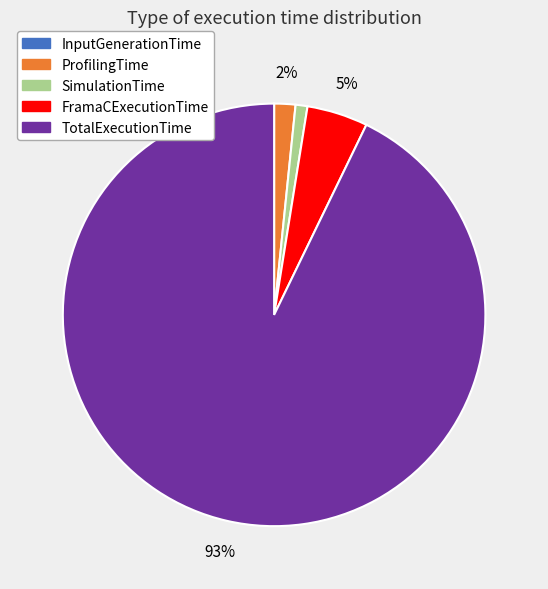

To the nearest percent, what is the combined percentage of FramaCExecutionTime and SimulationTime?

6%